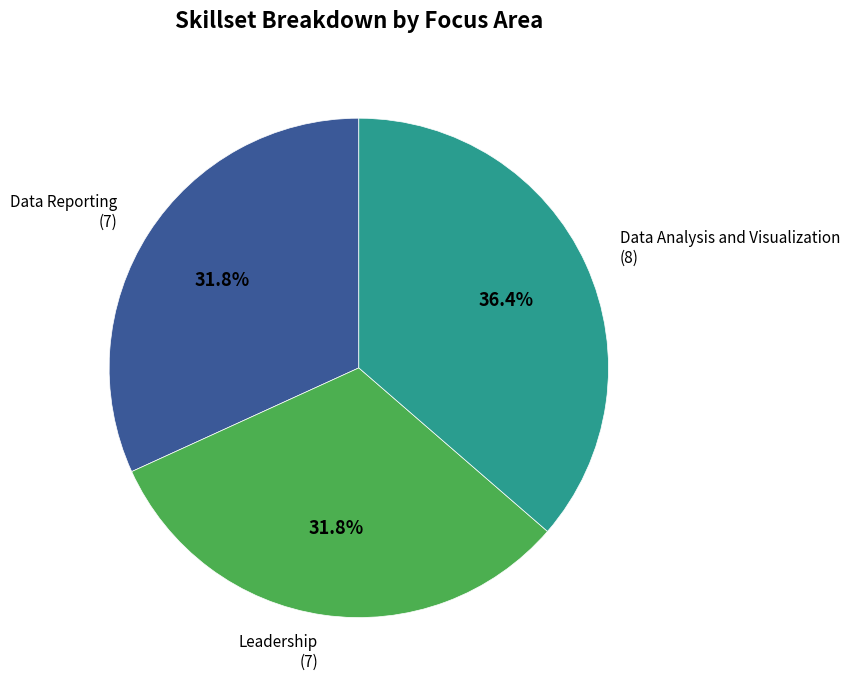

Is there any slice that represents more than half of the pie?

No